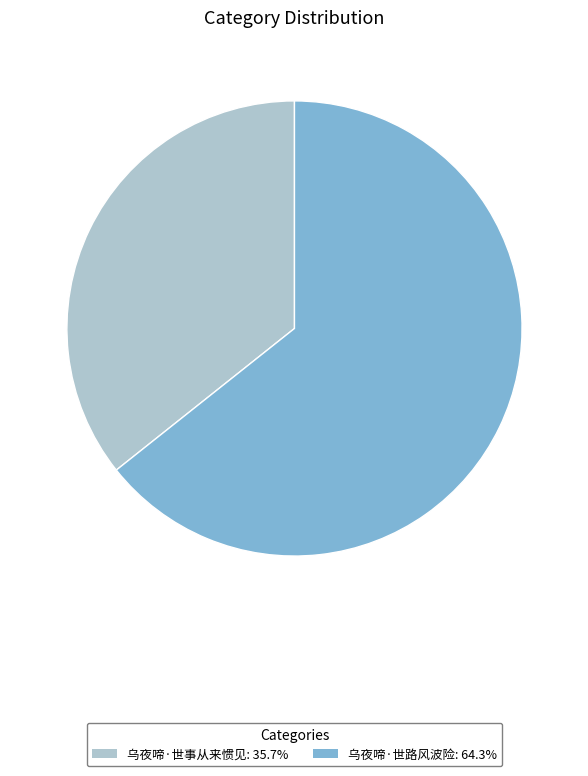

True or false: 乌夜啼·世事从来惯见 accounts for 36% of the total.

True